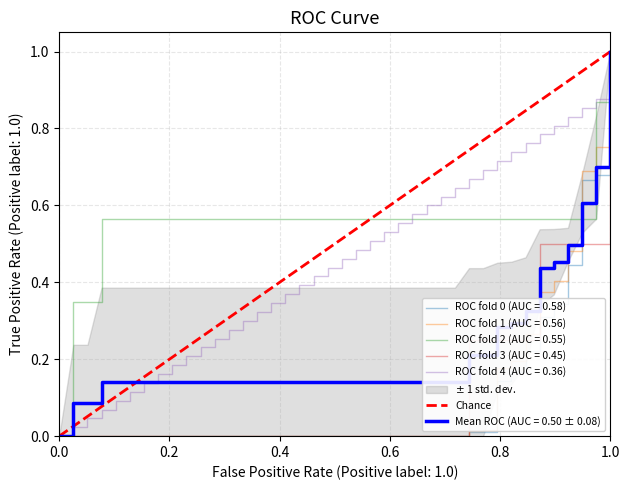

What is the greatest value displayed?

1